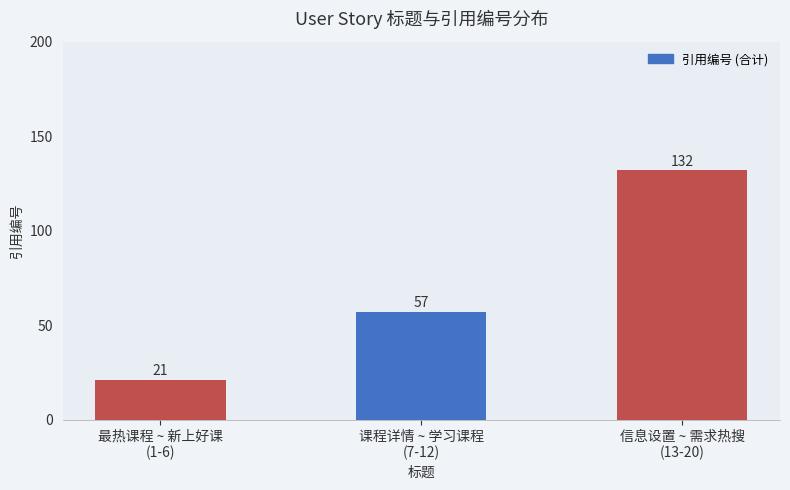

What is the minimum value shown in the chart?

21